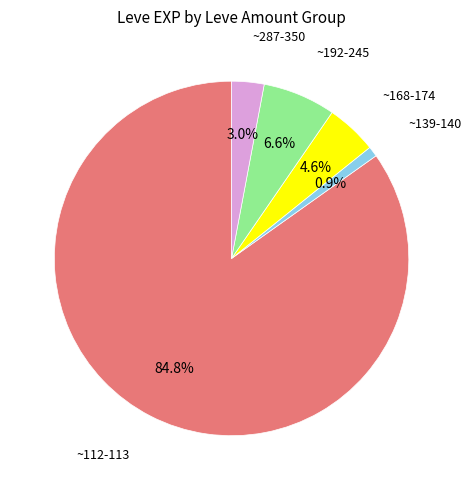

Does any single category account for the majority?

Yes